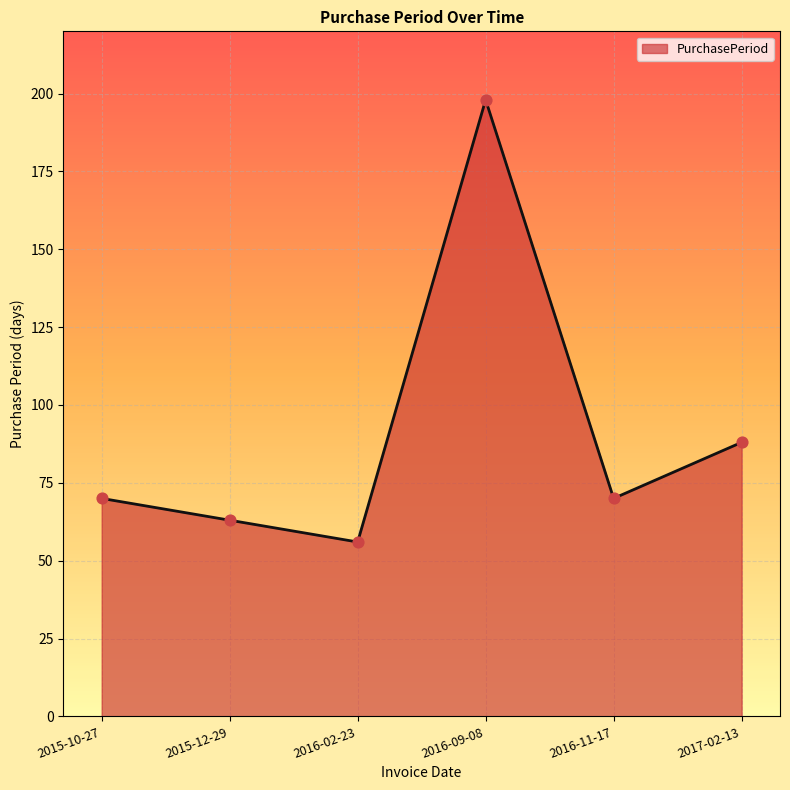

What is the ratio of the value at 2016-09-08 to the value at 2016-11-17?

2.8